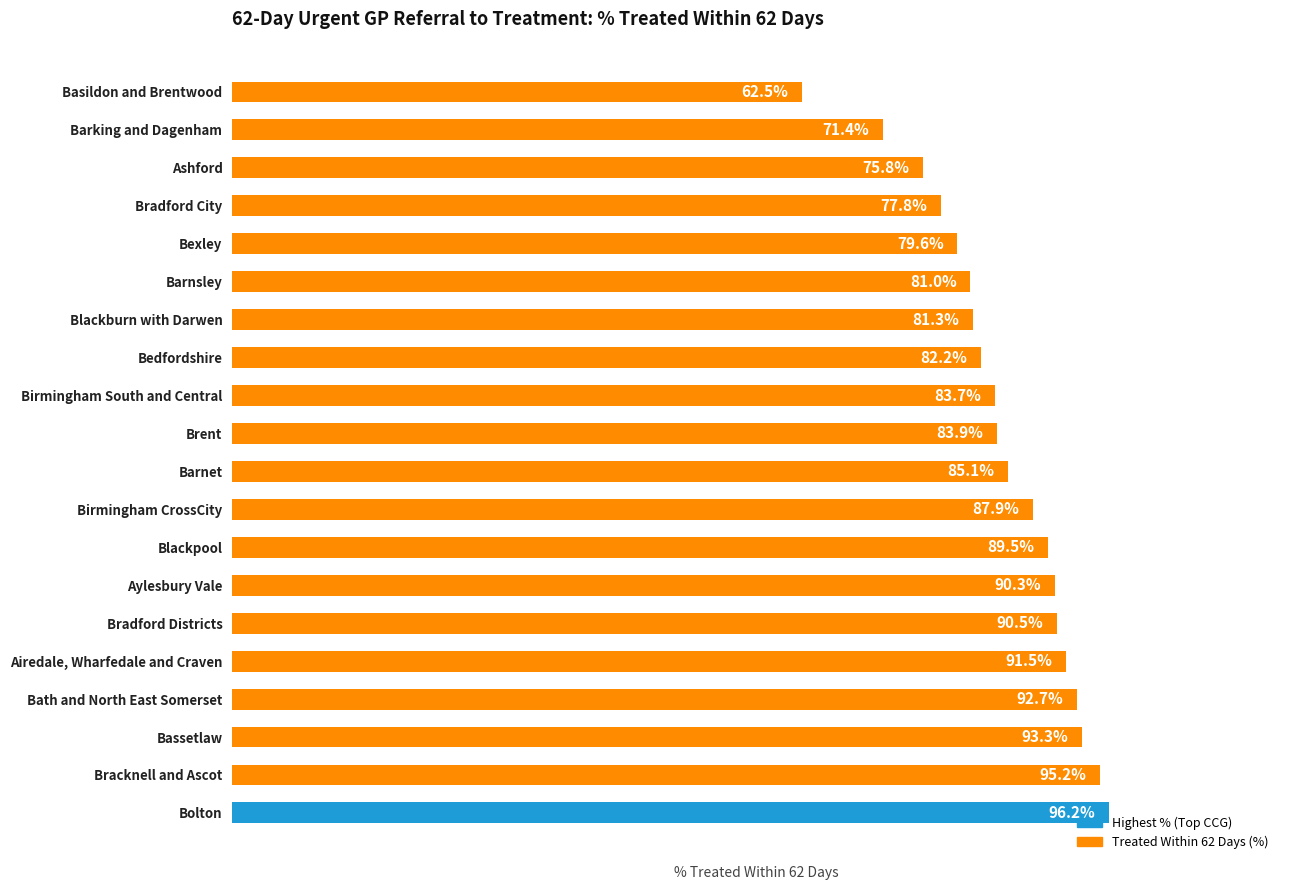

List the labels in order of value, smallest first.

Basildon and Brentwood, Barking and Dagenham, Ashford, Bradford City, Bexley, Barnsley, Blackburn with Darwen, Bedfordshire, Birmingham South and Central, Brent, Barnet, Birmingham CrossCity, Blackpool, Aylesbury Vale, Bradford Districts, Airedale, Wharfedale and Craven, Bath and North East Somerset, Bassetlaw, Bracknell and Ascot, Bolton